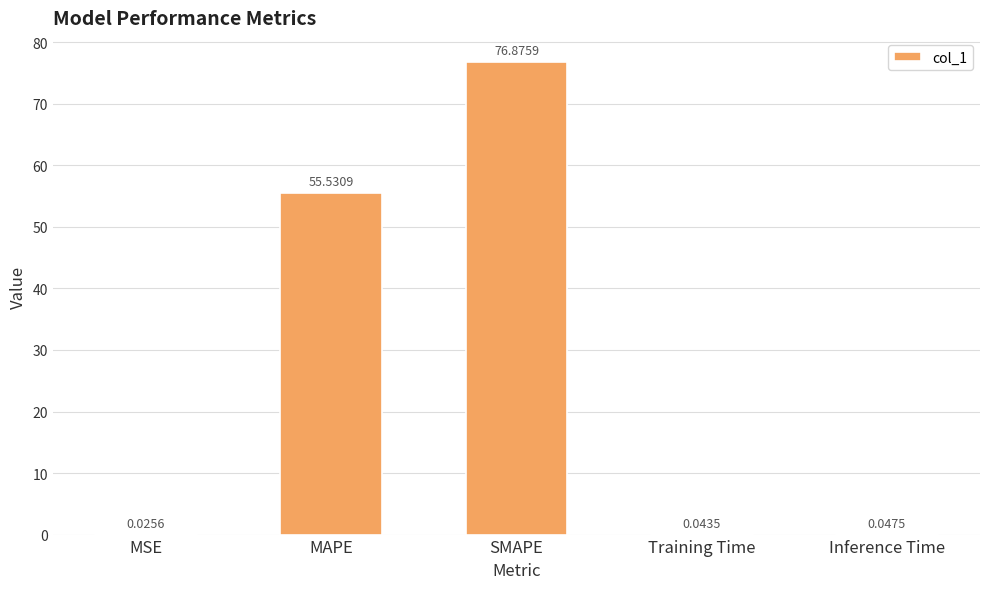

What is the sum of the values at Inference Time and SMAPE?

76.9